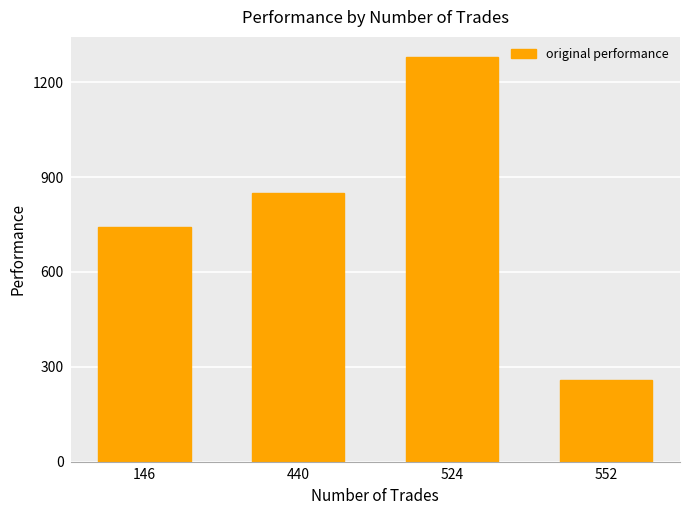

Rank the categories by value from lowest to highest.

552, 146, 440, 524